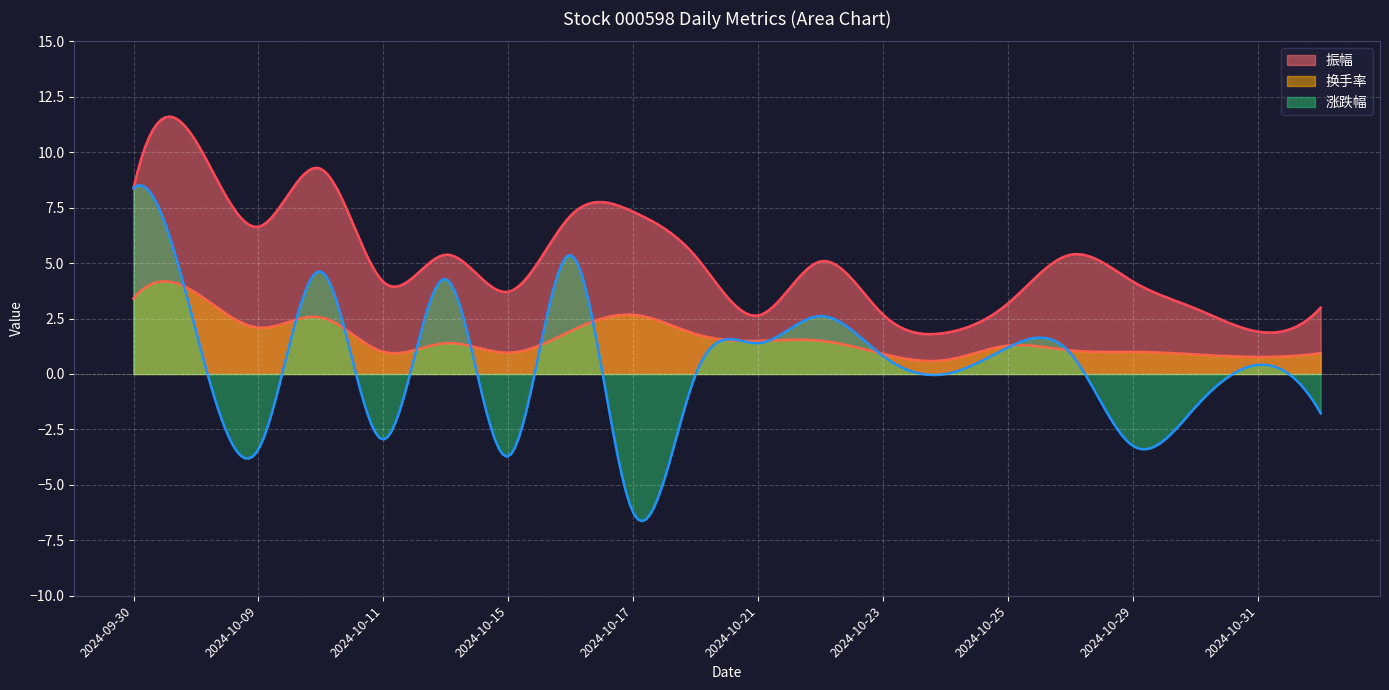

What position from the right is 2024-10-10?

17